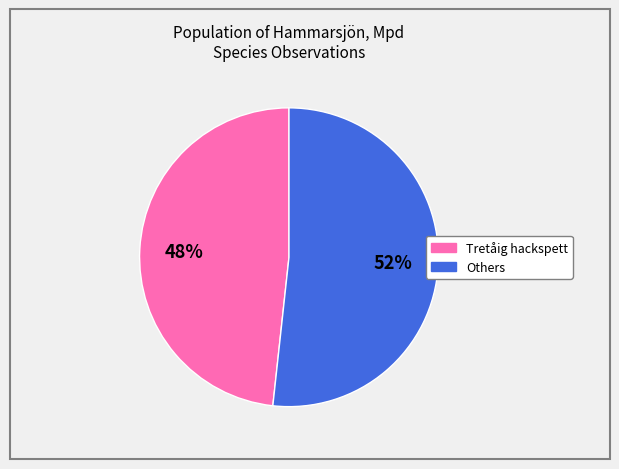

Is there any slice that represents more than half of the pie?

Yes